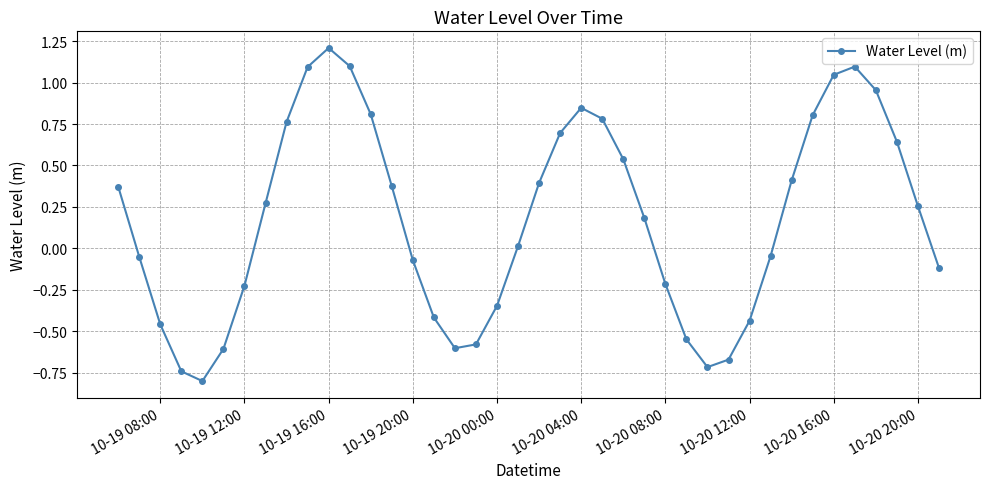

What is the minimum value shown in the chart?

-0.8